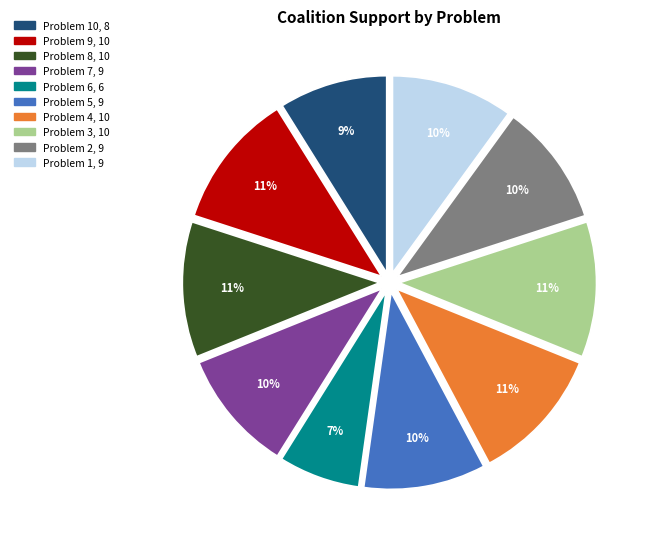

To the nearest percent, what is the difference between the largest and smallest slice percentages?

4%